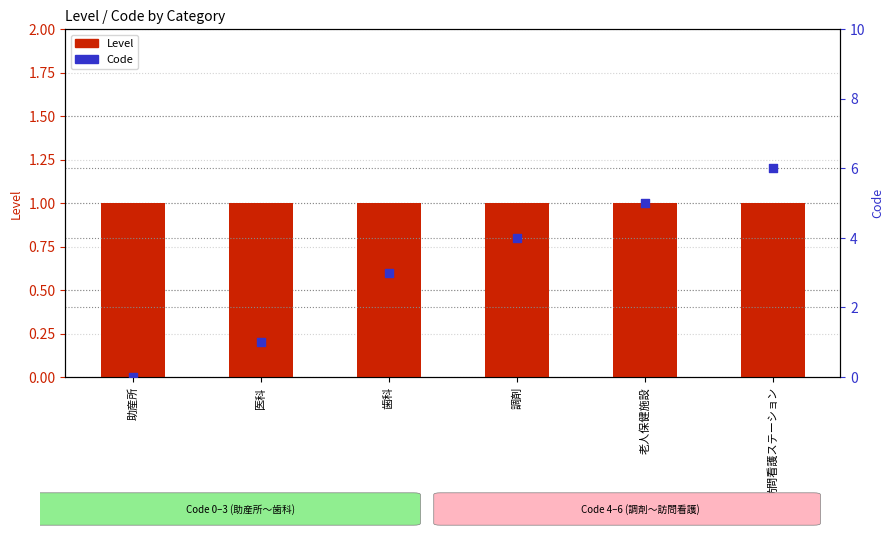

Which series has the largest total across all categories?

Code